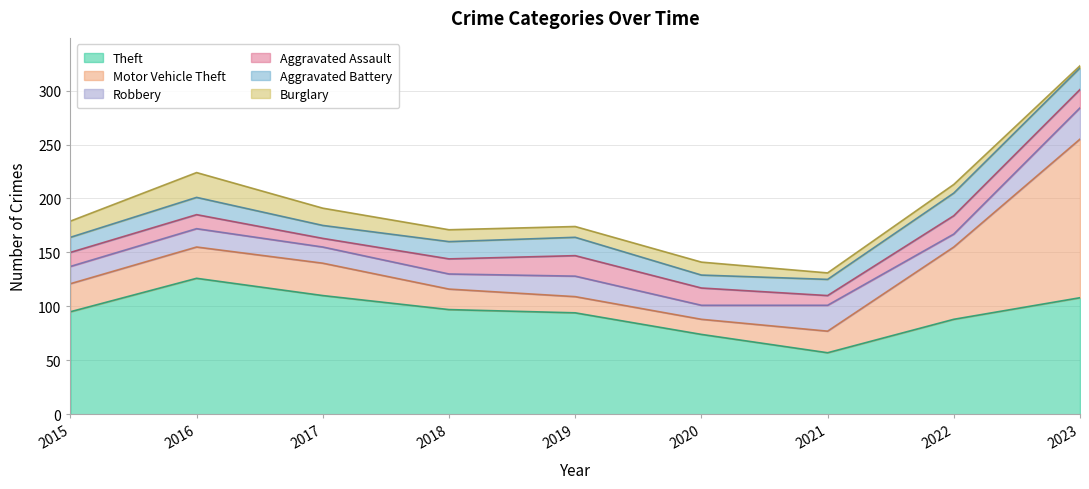

How many intersections are there between Motor Vehicle Theft and Aggravated Battery?

2